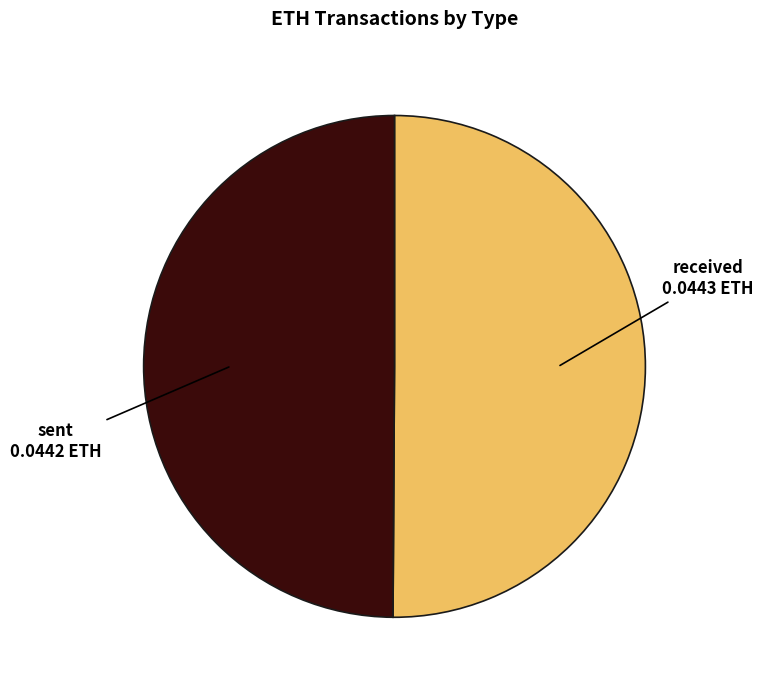

The sent slice represents 41% of the pie. True or false?

False